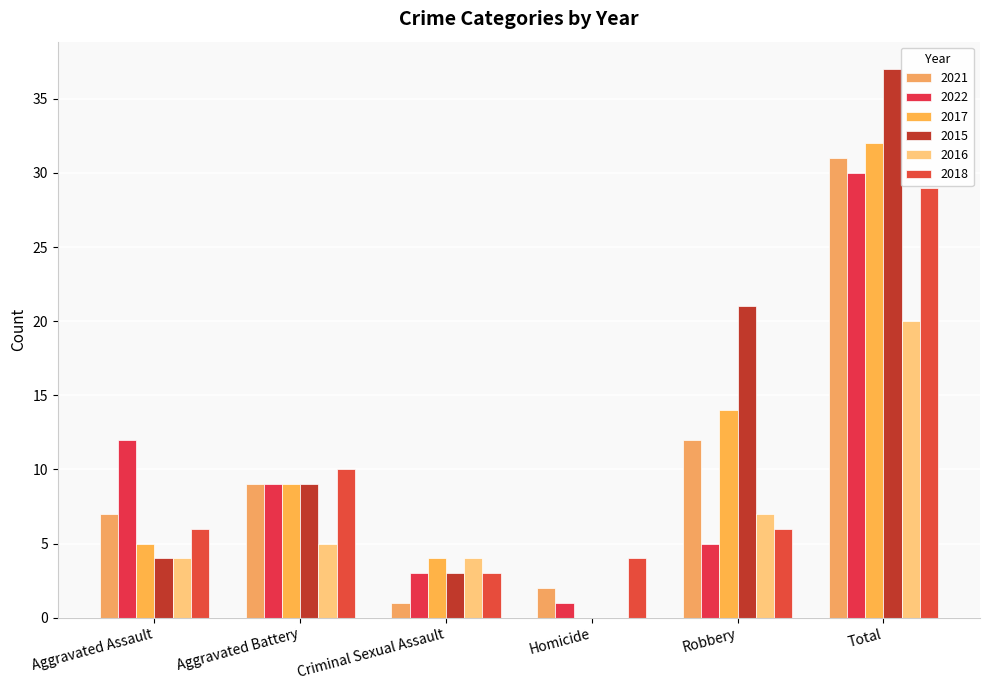

The value of 2017 at Total is 43. True or false?

False